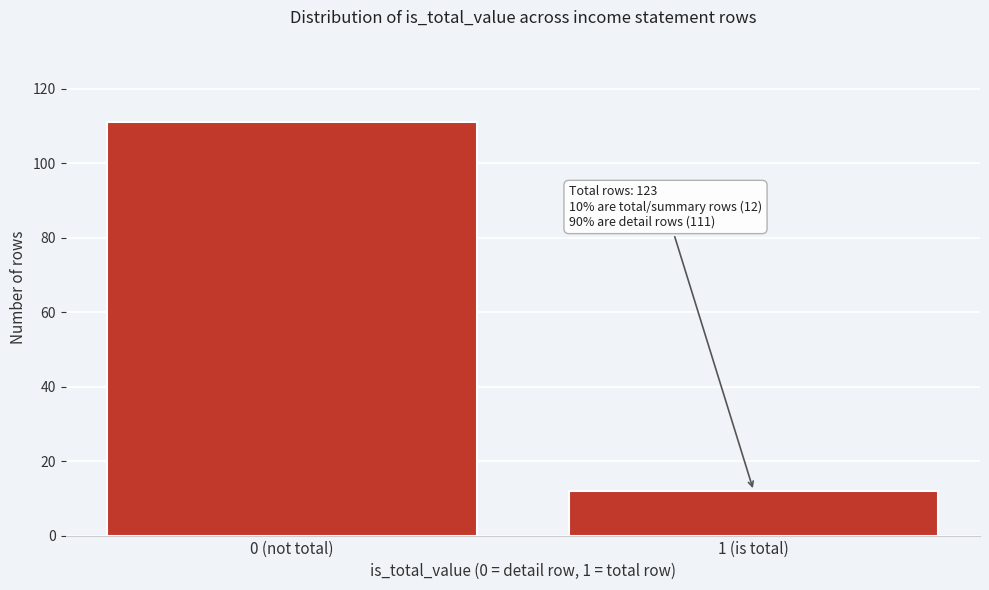

Reading left to right, what are all the values shown in this chart?

111	12